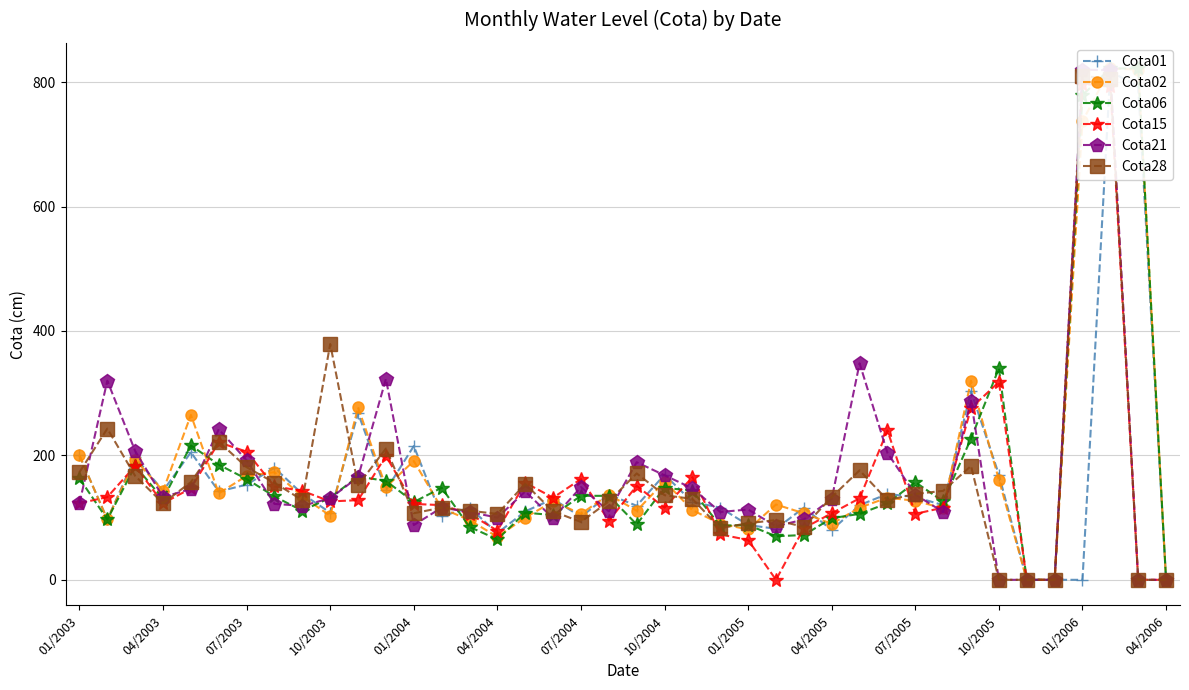

How many interior local valleys does the Cota15 series have?

8